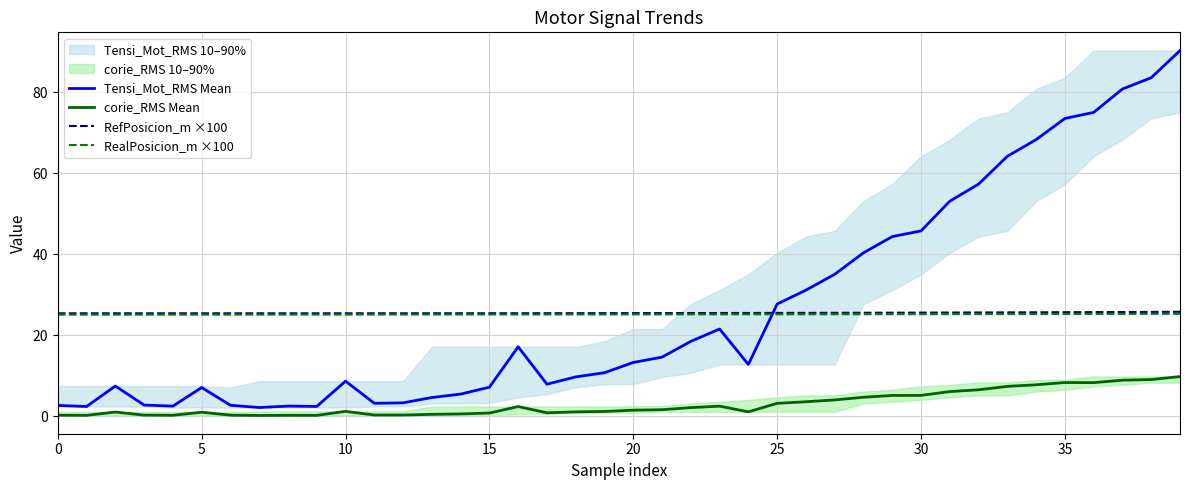

True or false: RealPosicion_m ×100 and RefPosicion_m ×100 cross at least once.

False